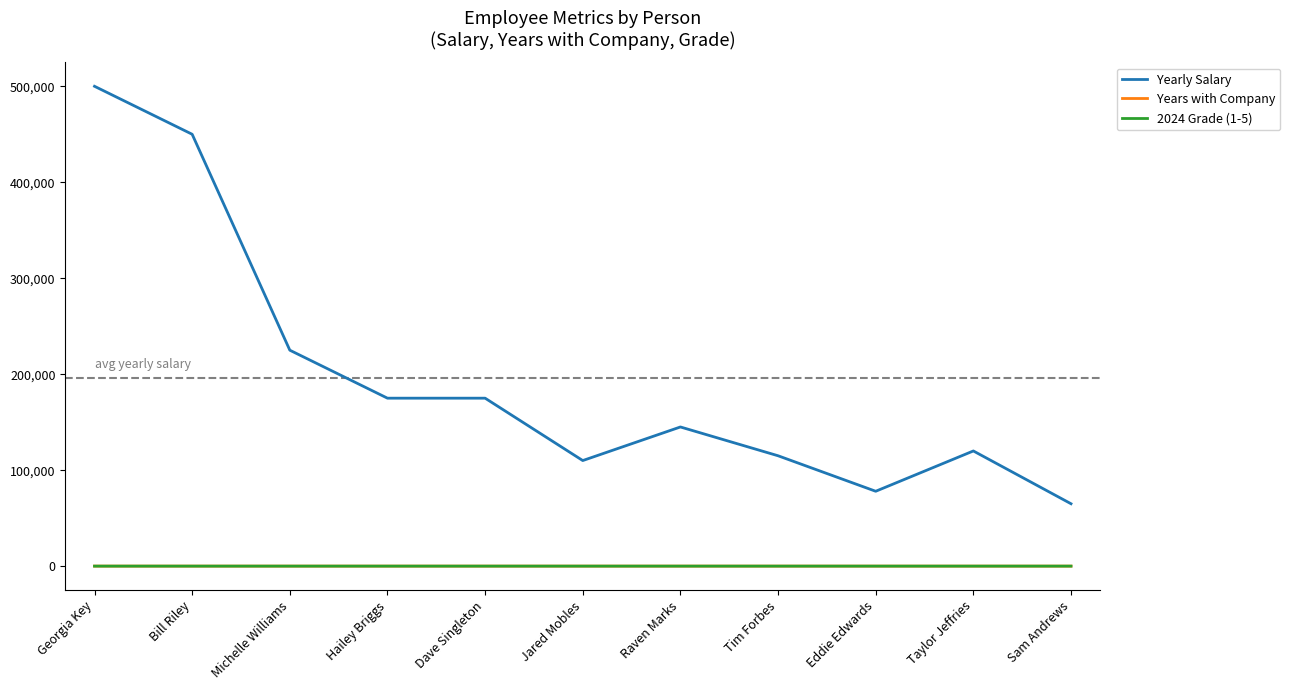

Which series has the largest range (max minus min)?

Yearly Salary